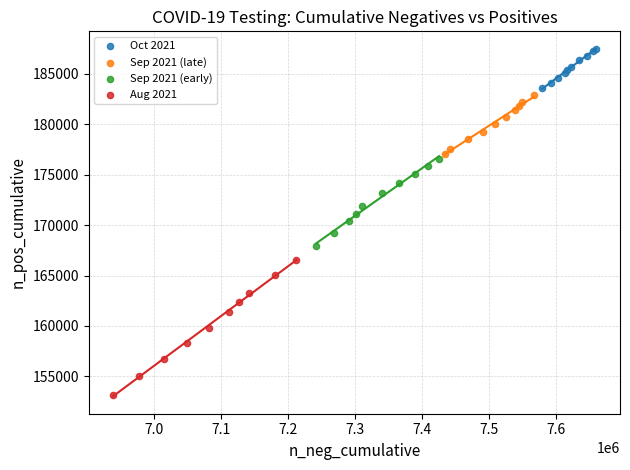

Which series reaches the maximum Y coordinate?

Oct 2021